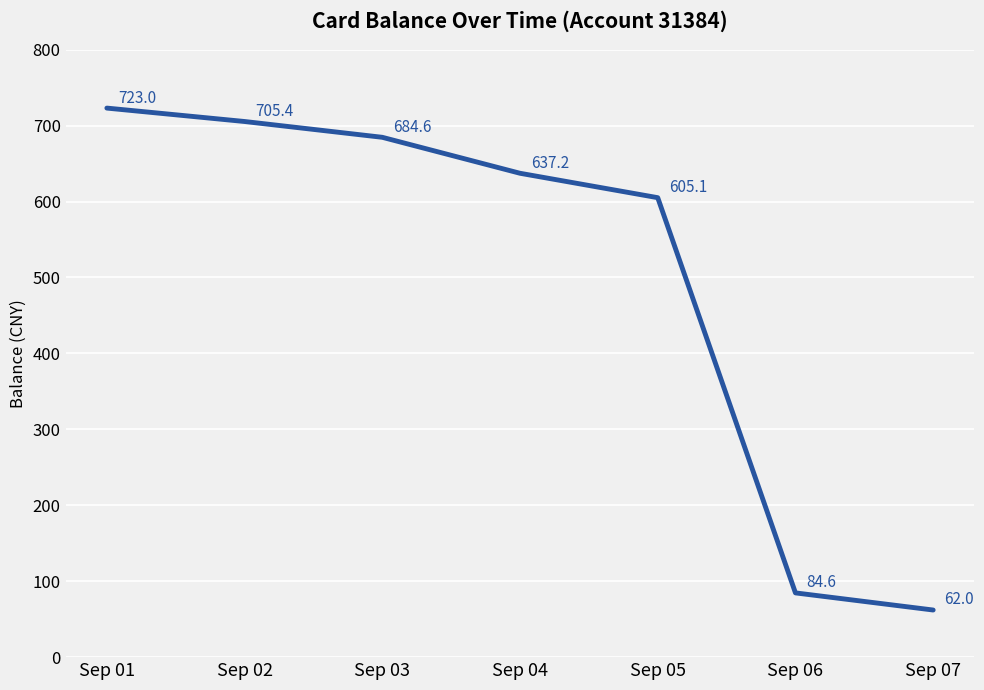

What is the difference between the values at Sep 06 and Sep 04?

552.6